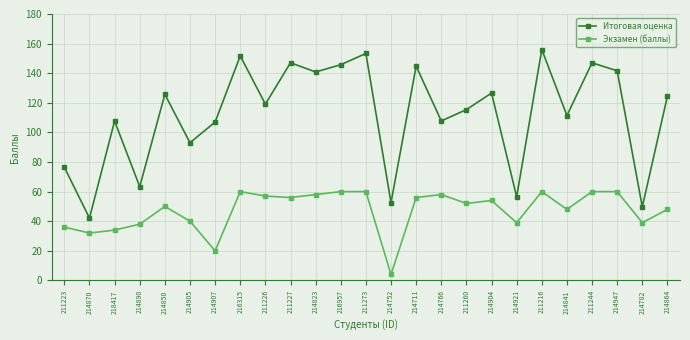

What is the difference between the highest and lowest values at 214947?

81.6